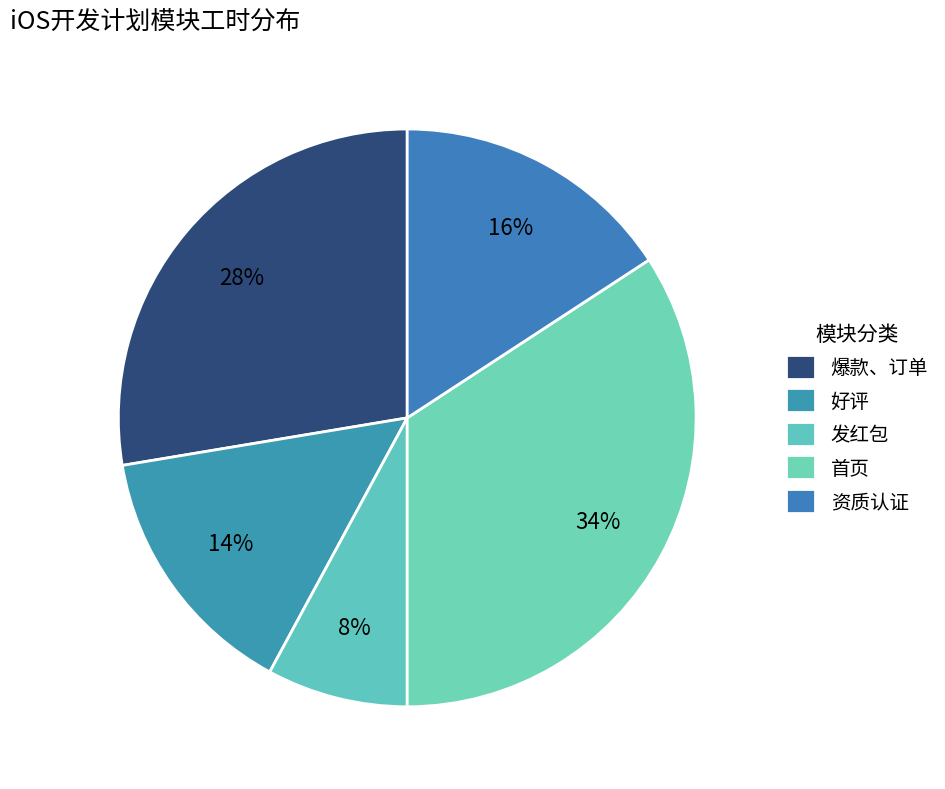

Which slice is the smallest?

发红包